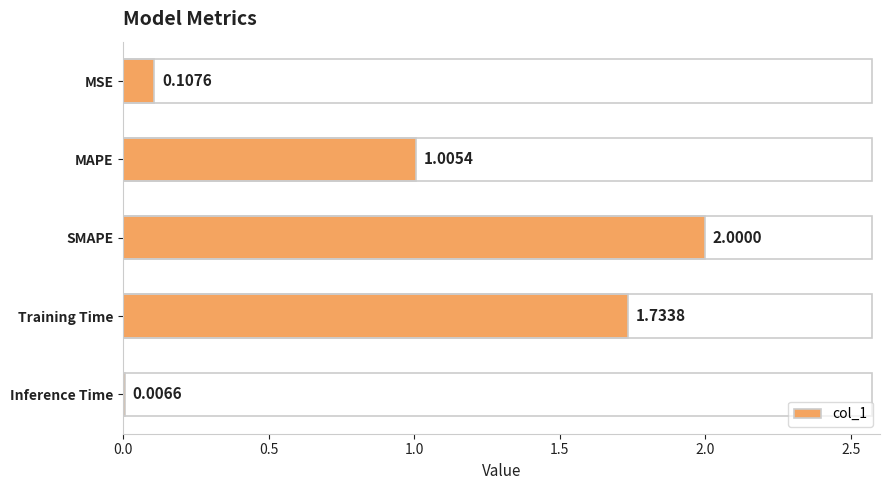

At which label is the value closest to 1?

MAPE